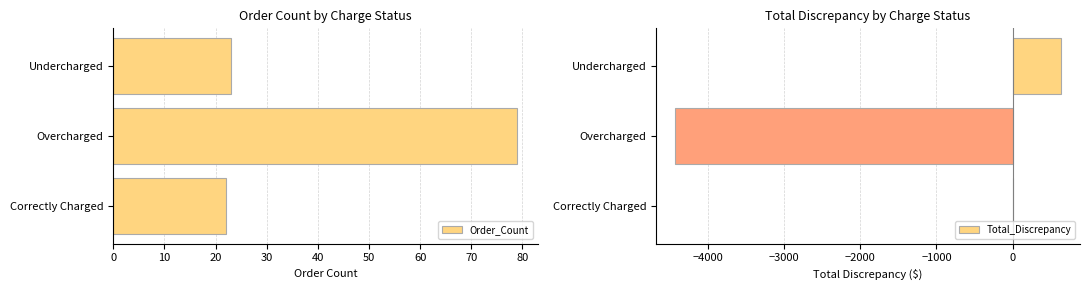

What is the value of the Total_Discrepancy bar at the 2nd from the left?

-4426.6